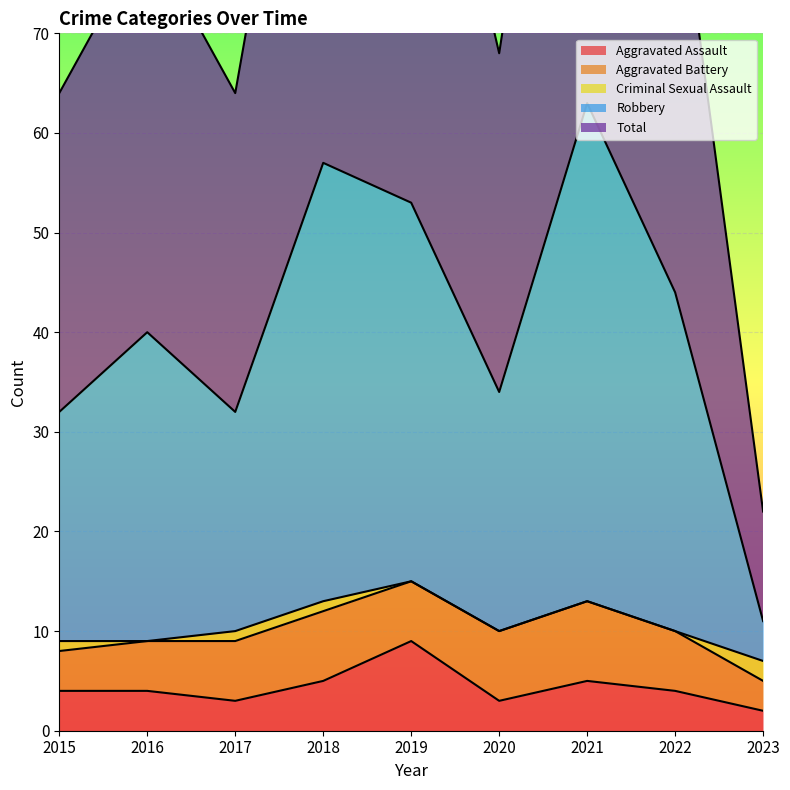

The value of Robbery at 2017 is 32. True or false?

True